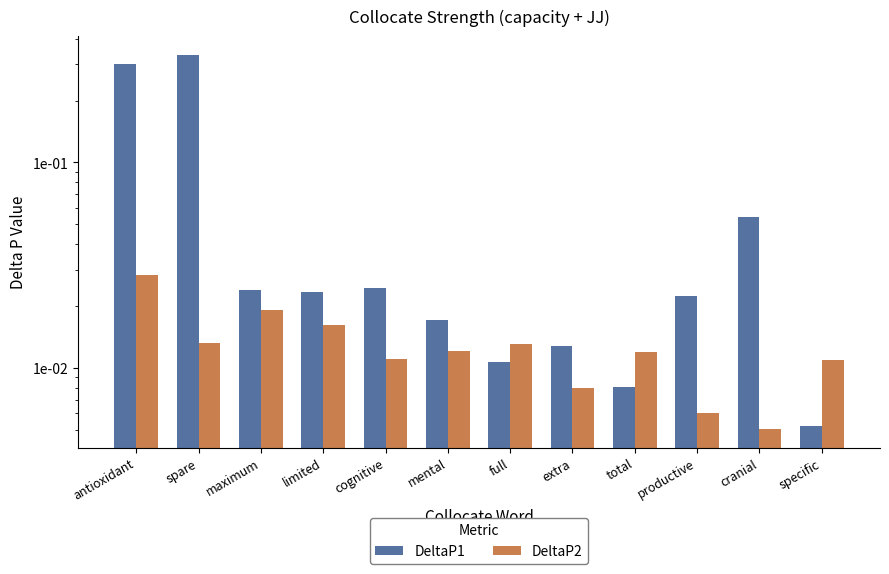

Does the chart contain stacked bars?

No